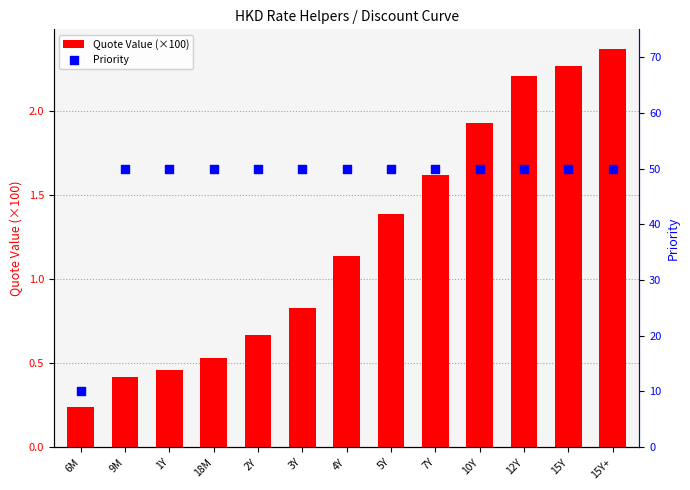

What are all the series names shown in the legend?

Quote Value (×100), Priority